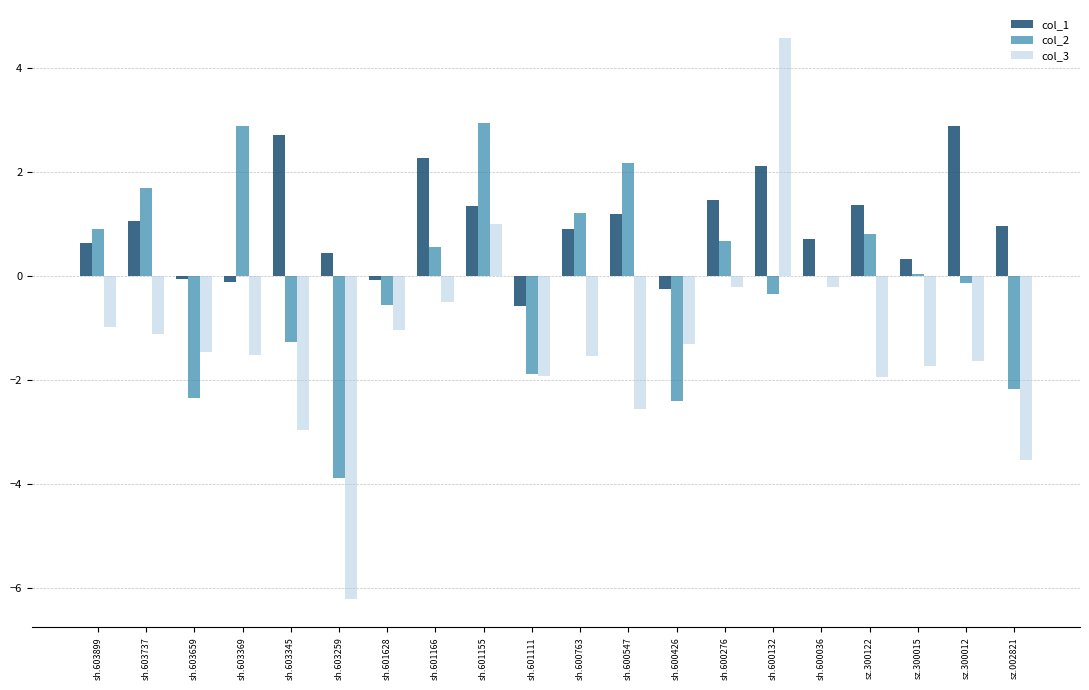

The col_3 series shows -2.6 at sz.300015. True or false?

False